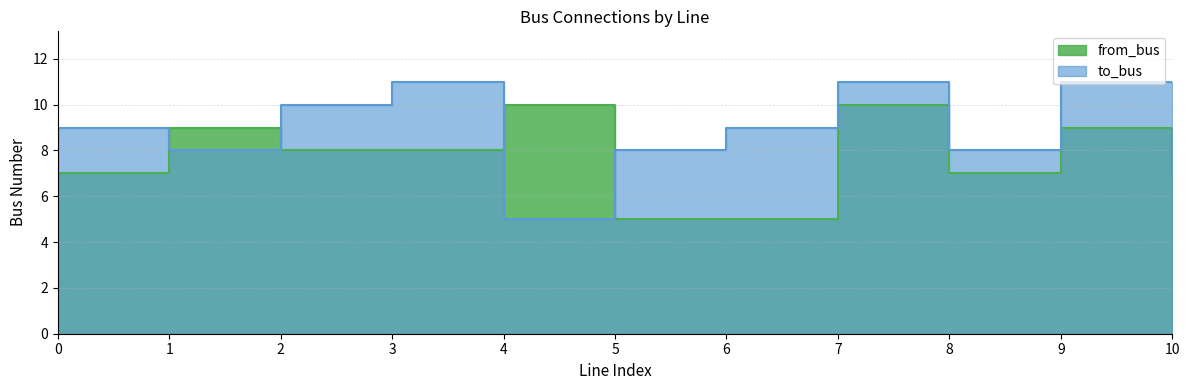

List the series in order of their peak value, highest first.

to_bus, from_bus